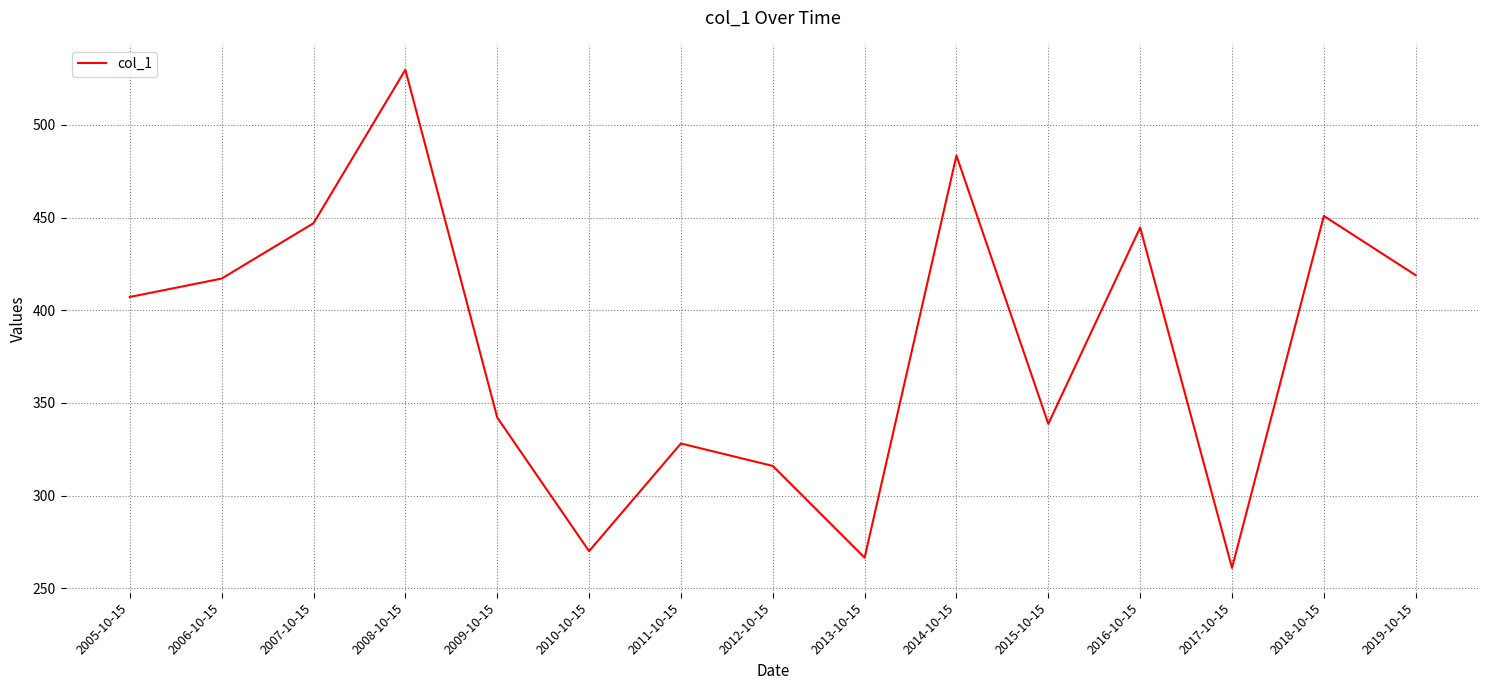

True or false: there are more than 0 points higher than both neighbors.

True